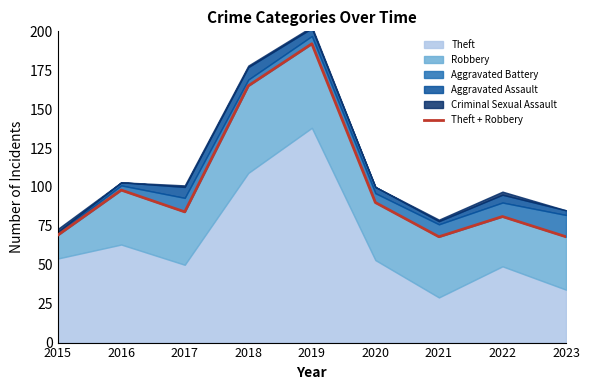

True or false: the data shows 98 at 2016.

True